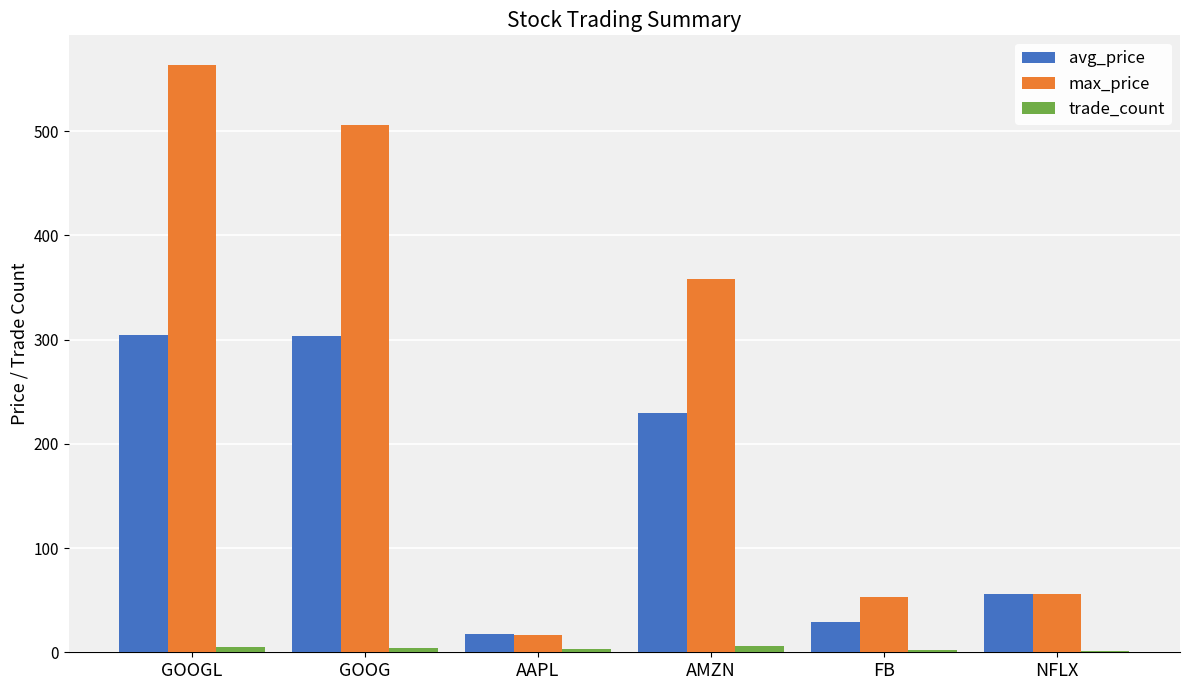

Which category has the highest value across all series?

GOOGL